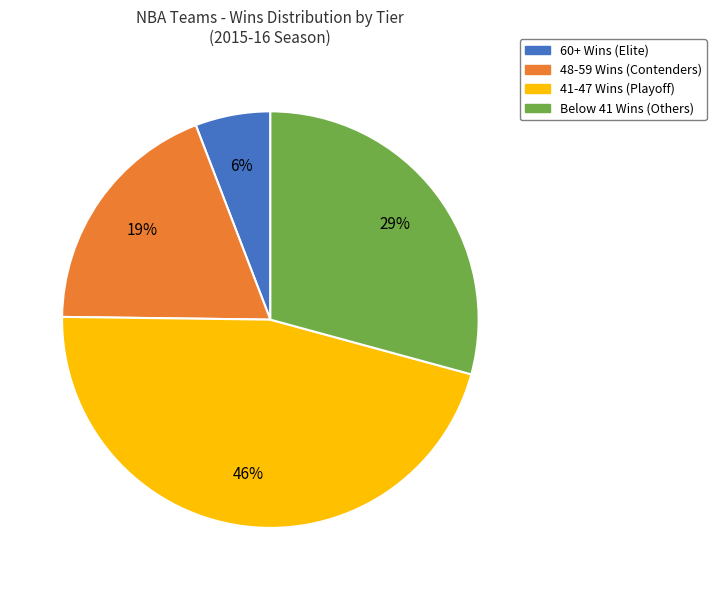

True or false: 60+ Wins (Elite) accounts for 17% of the total.

False